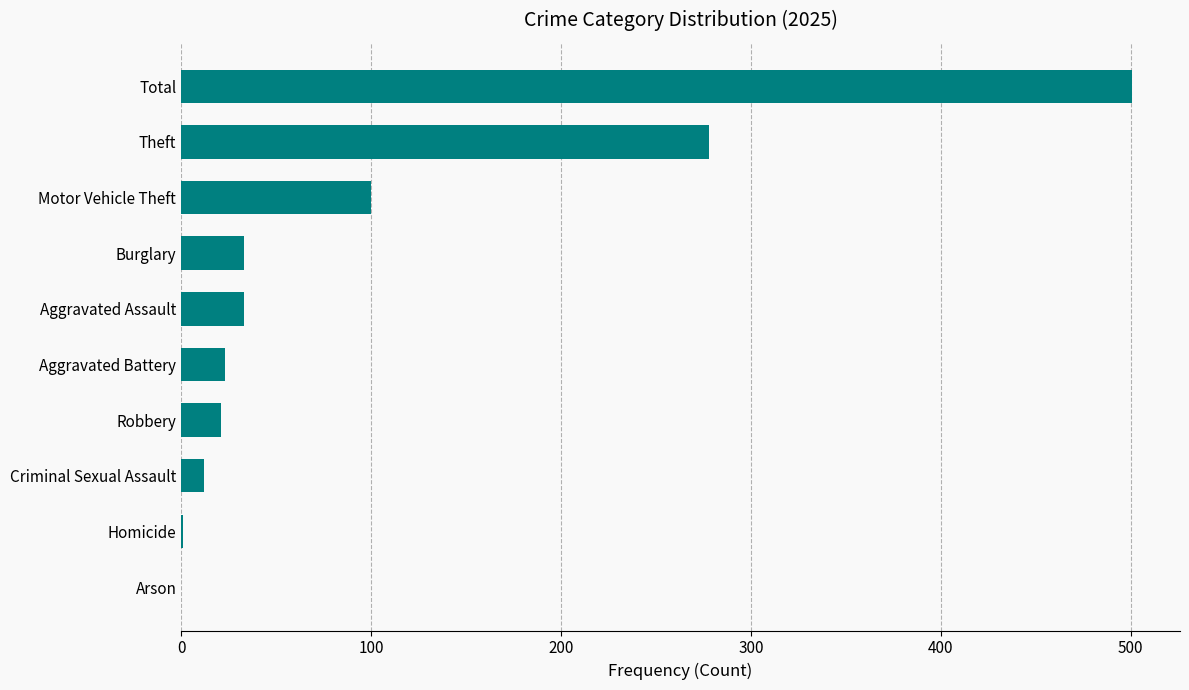

Is it true that the value at Robbery is 21?

True